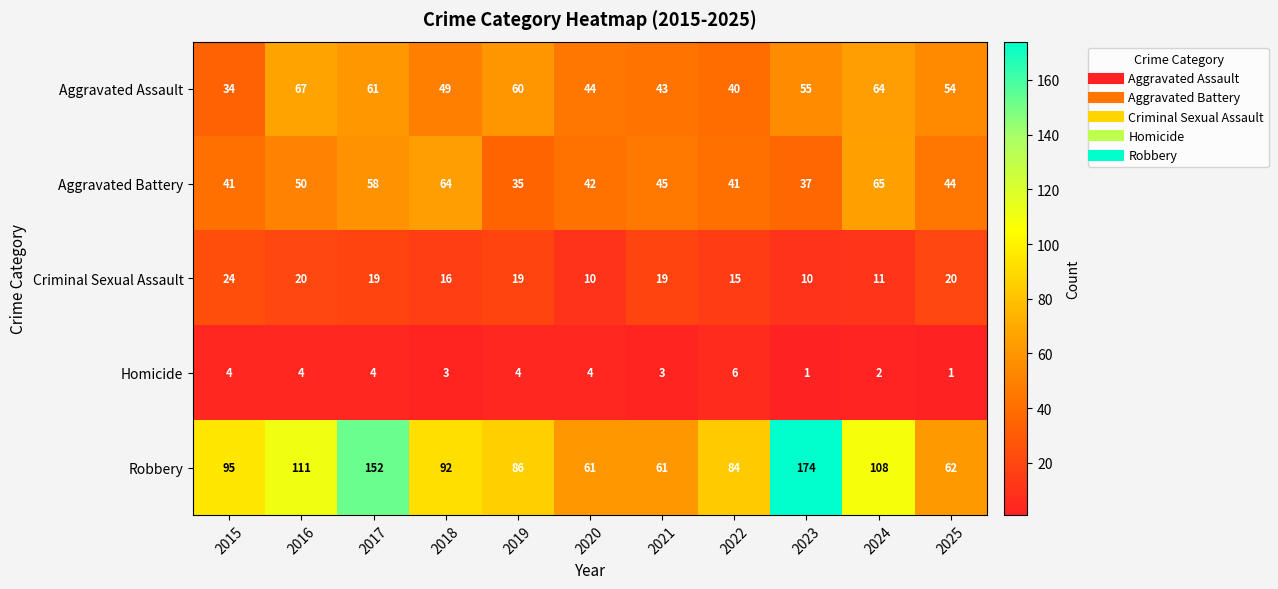

What is the total value across all series at 2021?

171